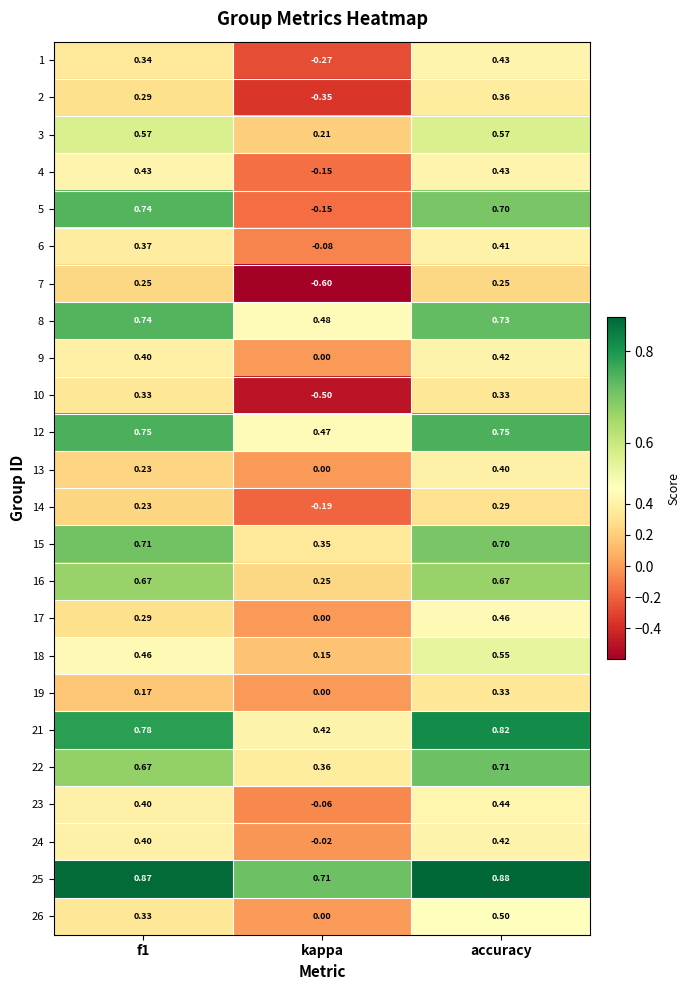

At which label is 14 closest to 0?

kappa